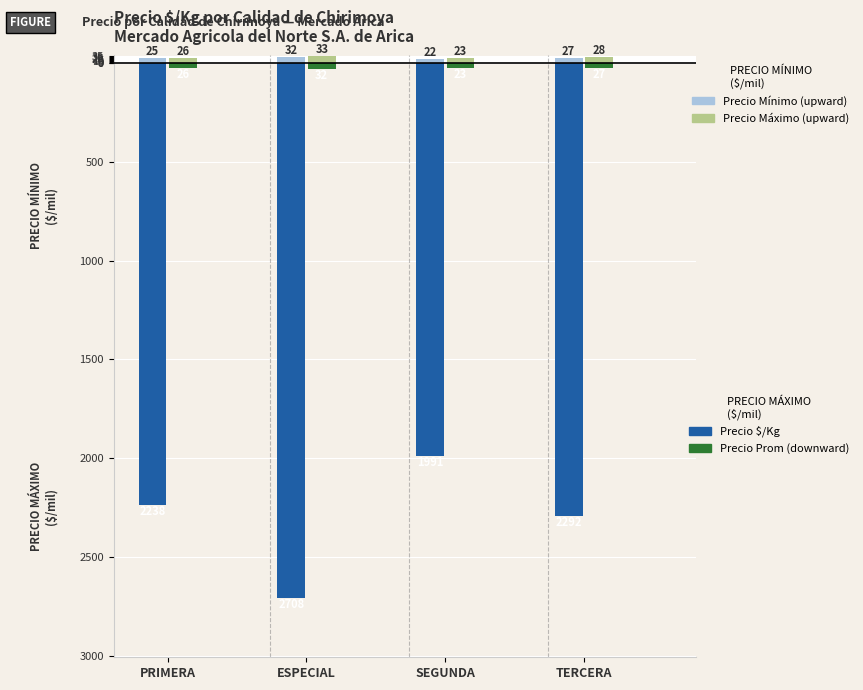

Are the bars grouped side by side (vs. stacked)?

Yes